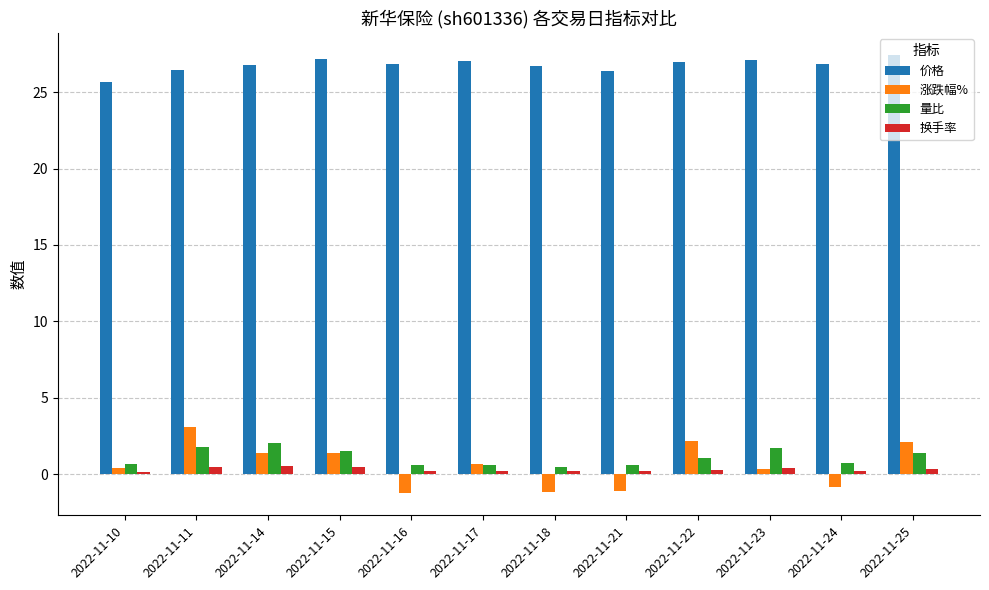

At how many categories does at least one series exceed 20?

12